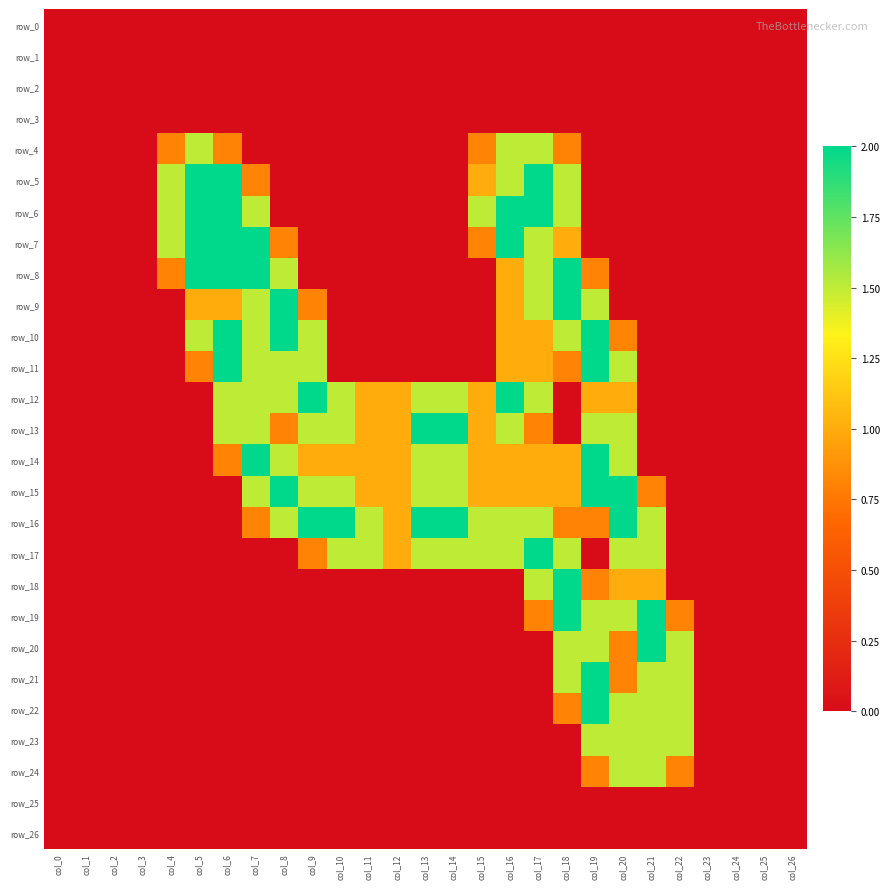

Which has a higher value, col_25 or col_13?

col_25